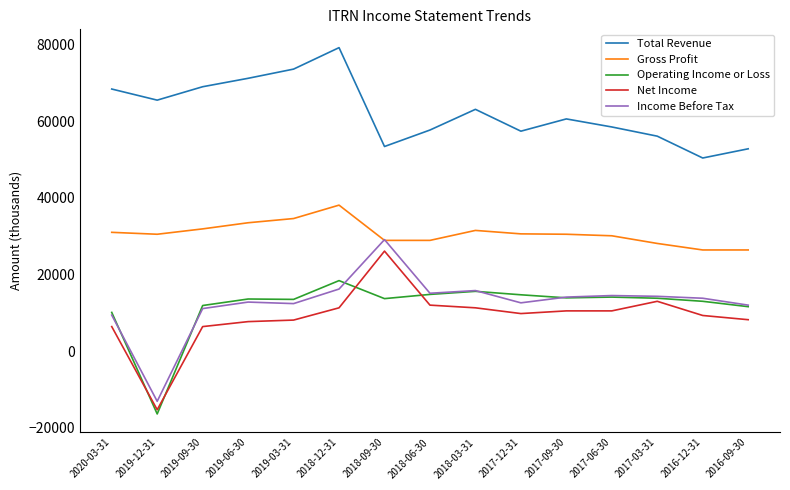

True or false: Net Income and Gross Profit cross at least once.

False